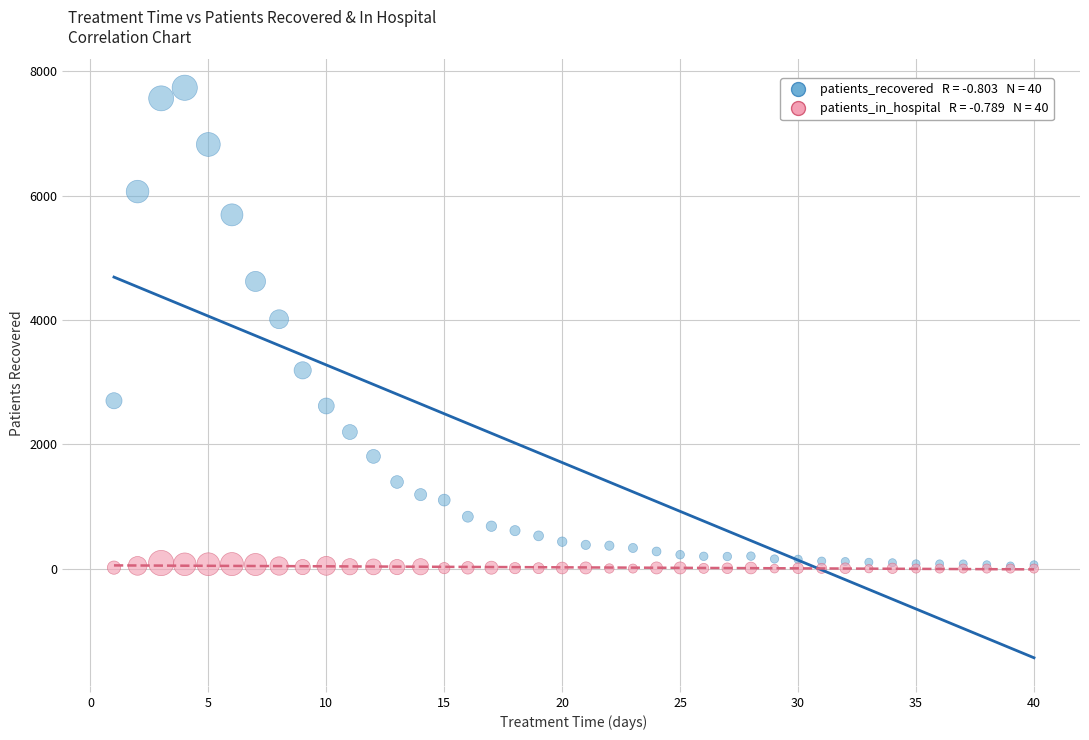

Across all series, what Y value is closest to 3869?

4014